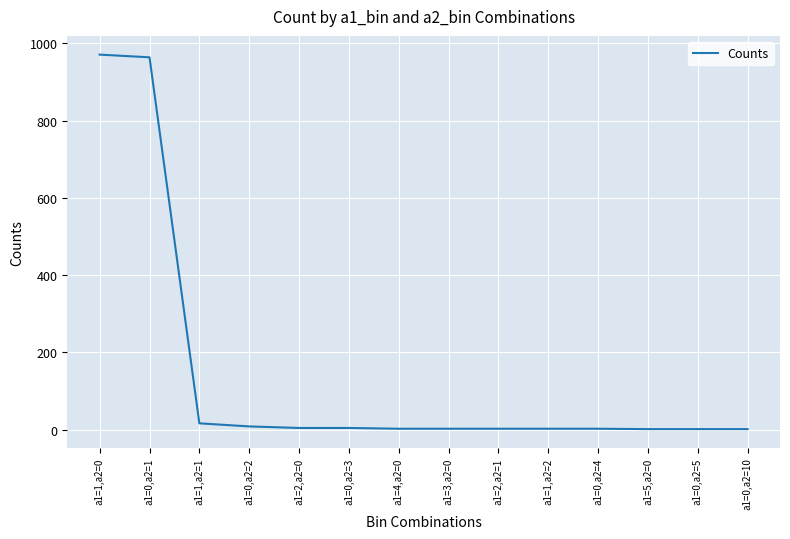

At which label does the data first exceed 2?

a1=1,a2=0